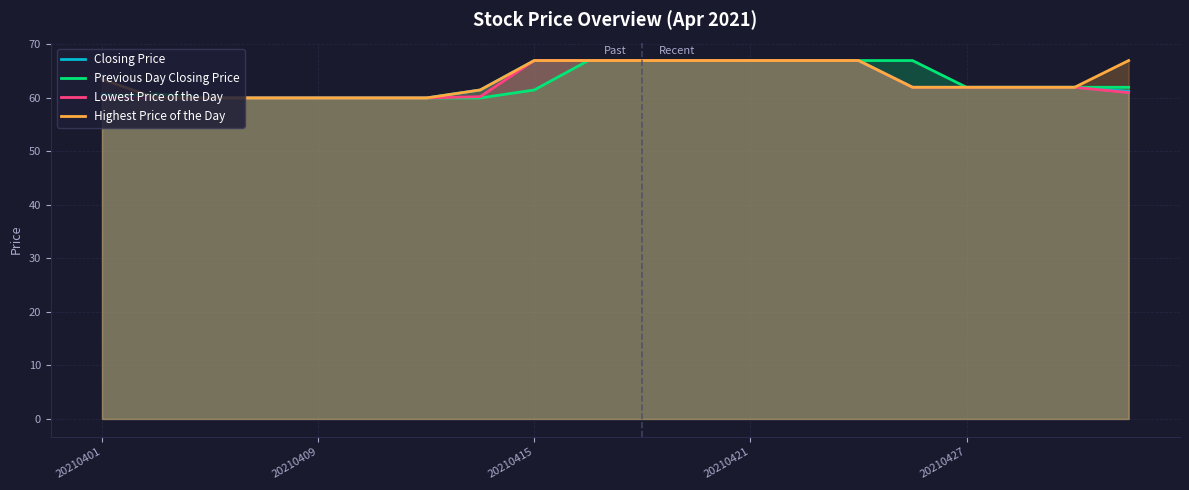

What is the minimum value shown in the chart?

60.0